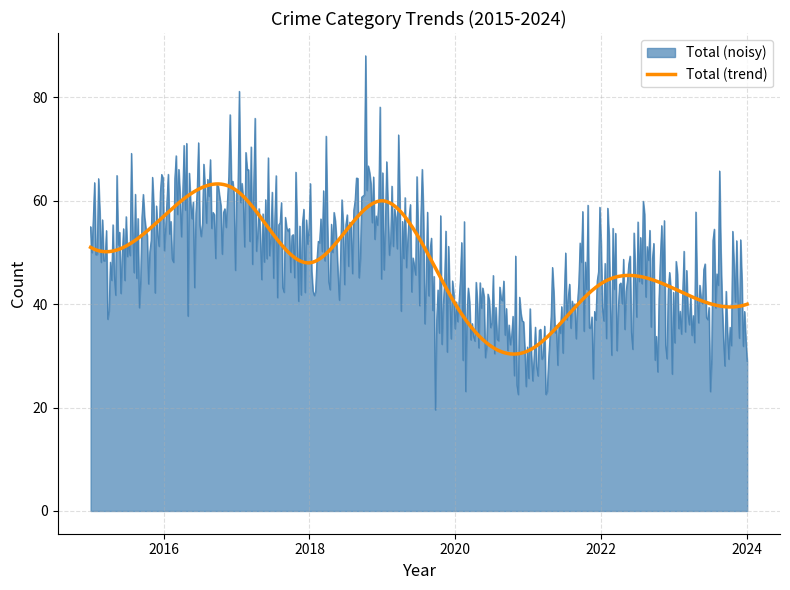

Which series has the widest spread of values?

Total (noisy)